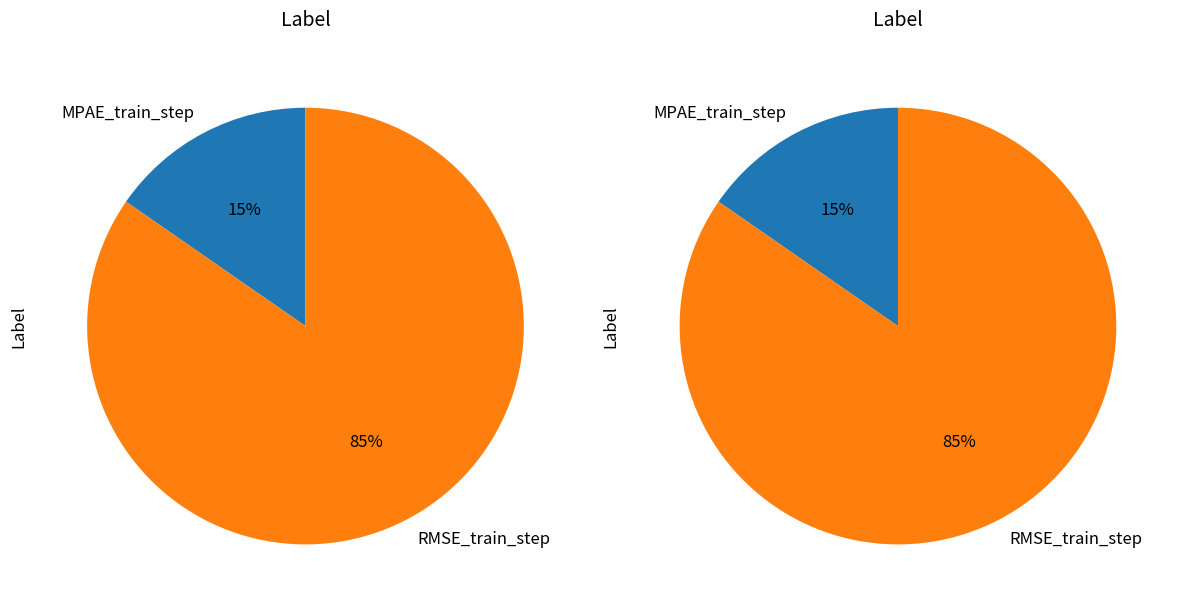

To the nearest percent, what is the difference between the RMSE_train_step and MPAE_train_step slice percentages?

69%